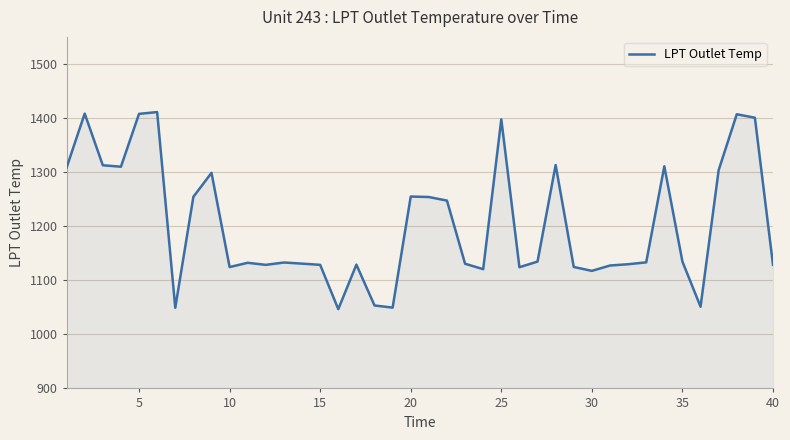

What is the average value?

1204.0